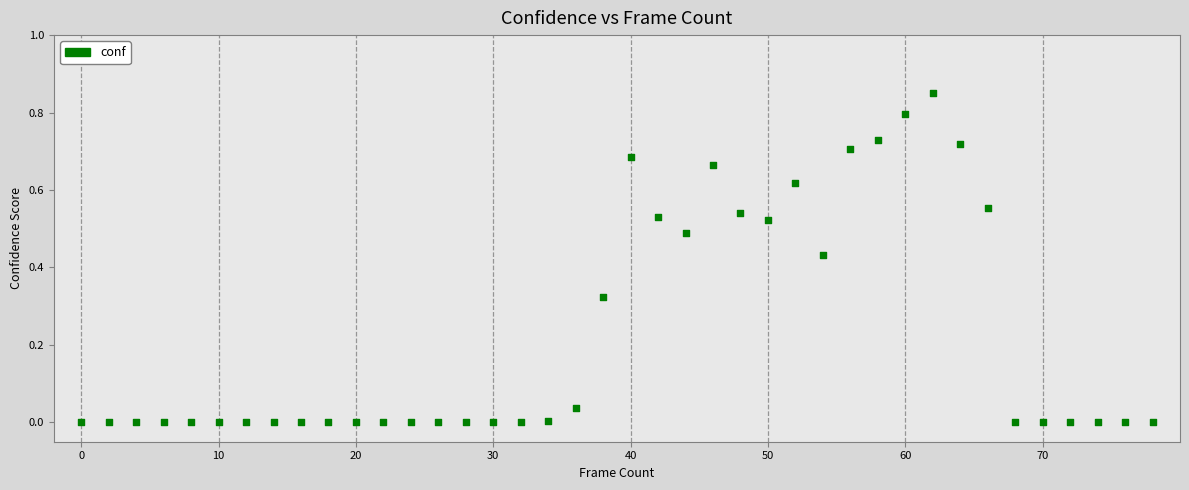

What is the range of X values (max minus min)?

78.0